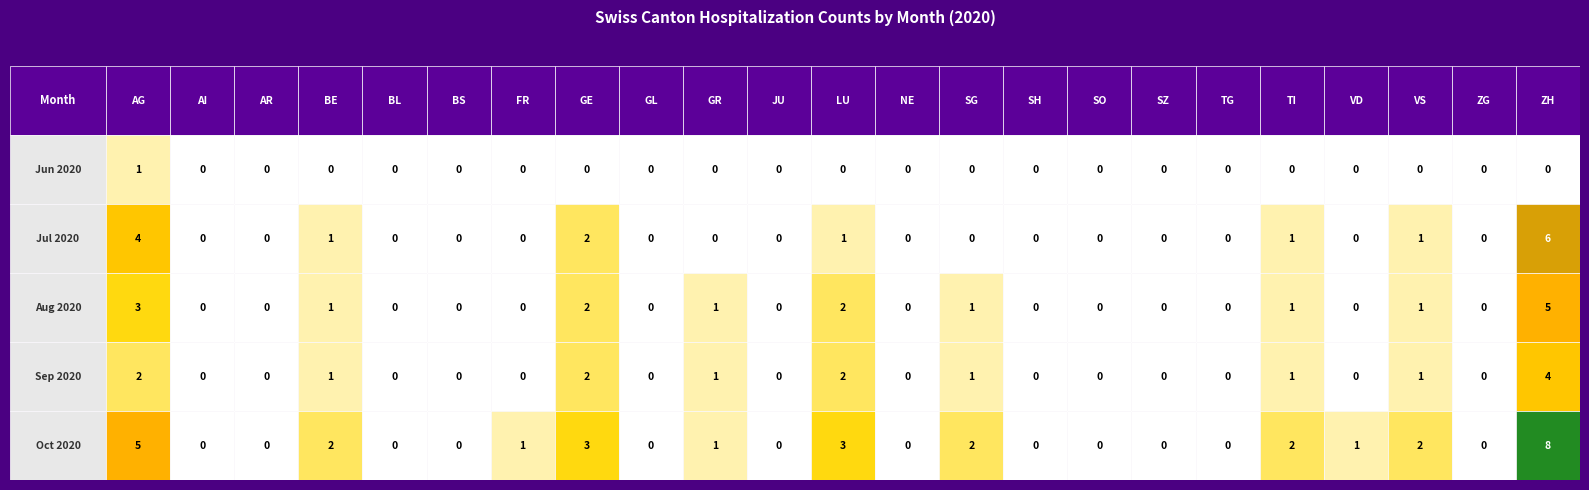

What is the difference between the highest and lowest values at TI?

2